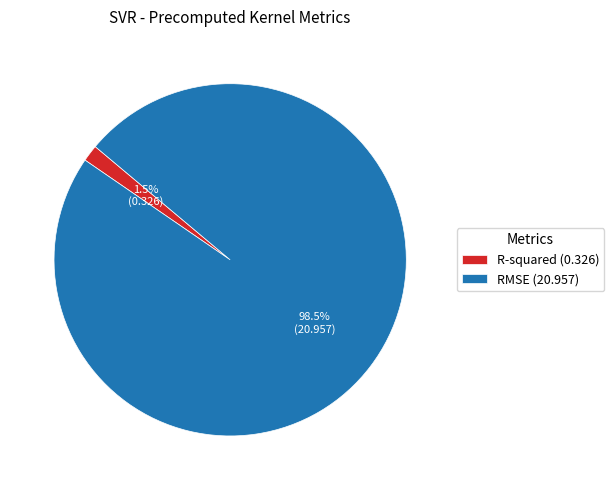

What percentage do R-squared (0.326) and RMSE (20.957) together represent?

100.0%